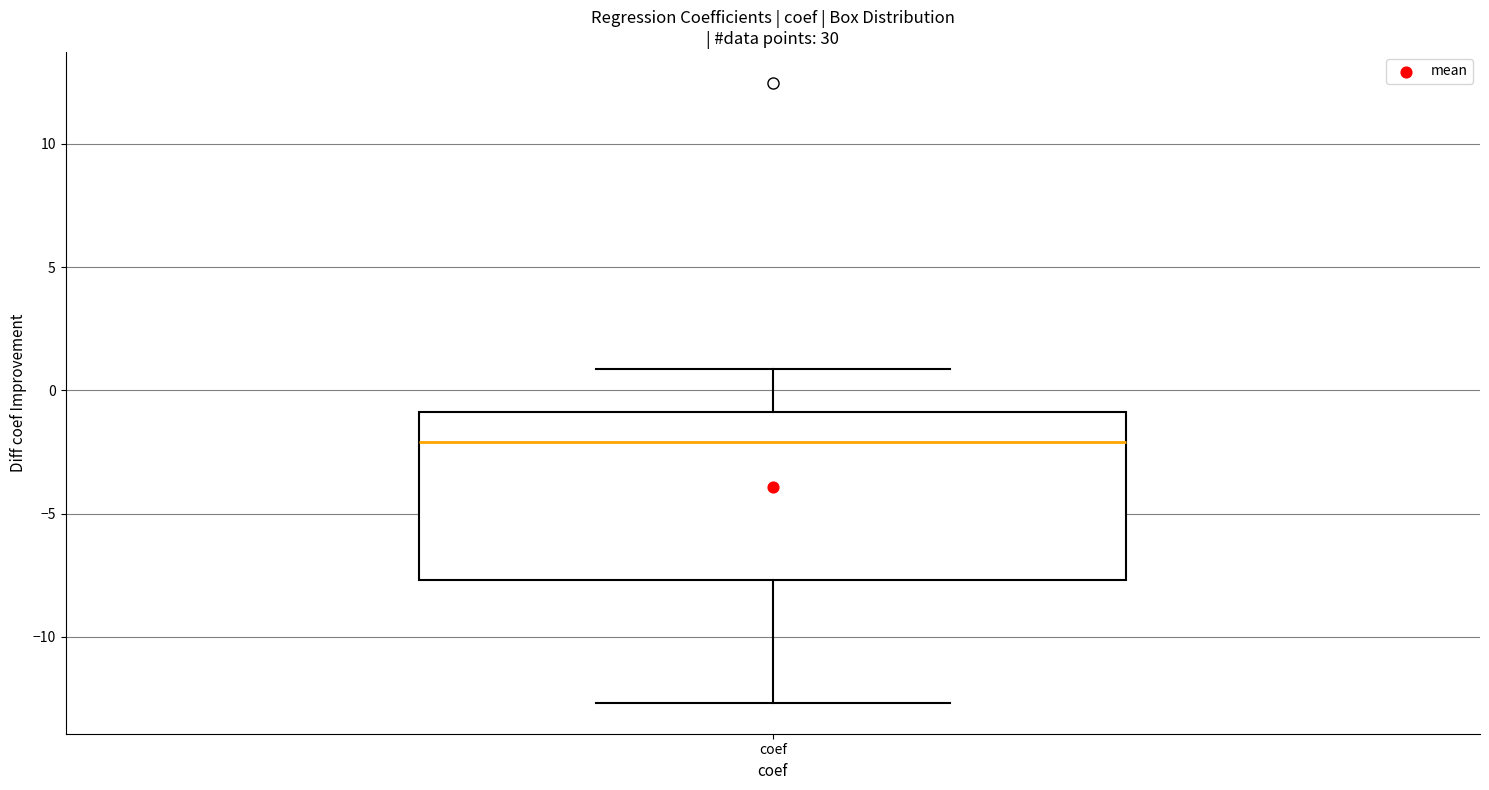

Read this box plot against the y-axis: the position of the median line, the range covered by the box, and the ends of both whiskers. The values are not printed on the chart, so give them approximately, as read against the axis.

median -2.0, box -7.5 to -1.0, whiskers -12.5 to 1.0